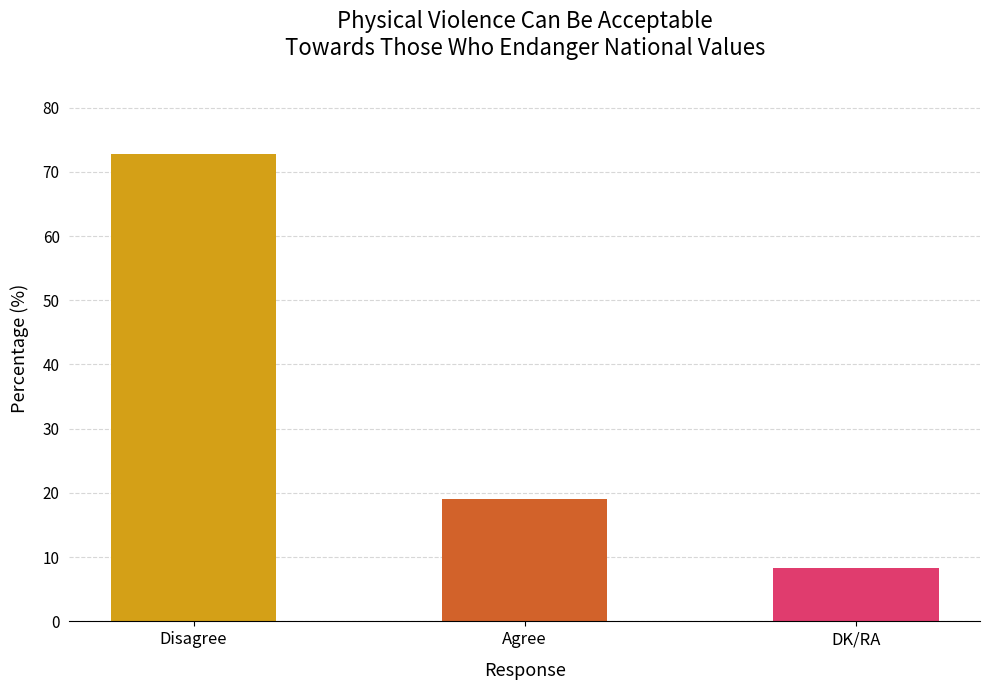

What value does the data have at DK/RA?

8.3